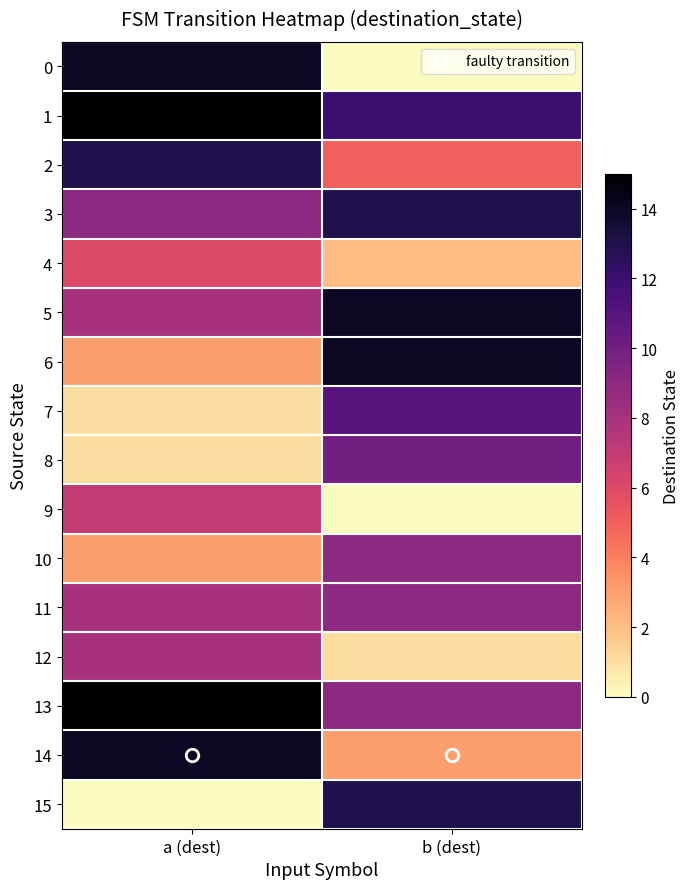

Reading left to right, extract all data points from this chart.

0: a (dest)=14	b (dest)=0
1: a (dest)=15	b (dest)=12
2: a (dest)=13	b (dest)=5
3: a (dest)=9	b (dest)=13
4: a (dest)=6	b (dest)=2
5: a (dest)=8	b (dest)=14
6: a (dest)=3	b (dest)=14
7: a (dest)=1	b (dest)=11
8: a (dest)=1	b (dest)=10
9: a (dest)=7	b (dest)=0
10: a (dest)=3	b (dest)=9
11: a (dest)=8	b (dest)=9
12: a (dest)=8	b (dest)=1
13: a (dest)=15	b (dest)=9
14: a (dest)=14	b (dest)=3
15: a (dest)=0	b (dest)=13